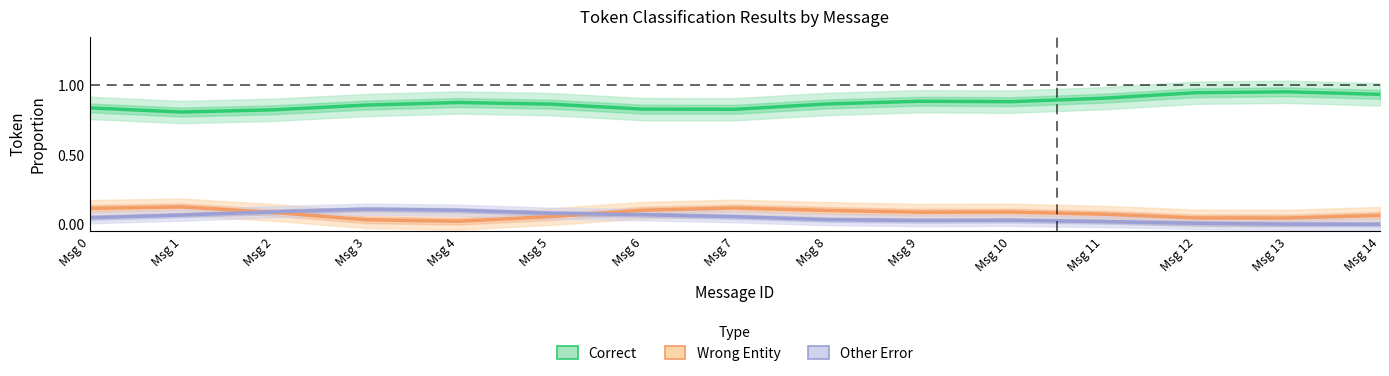

The value of Other Error at Msg 9 is 0.0. True or false?

False